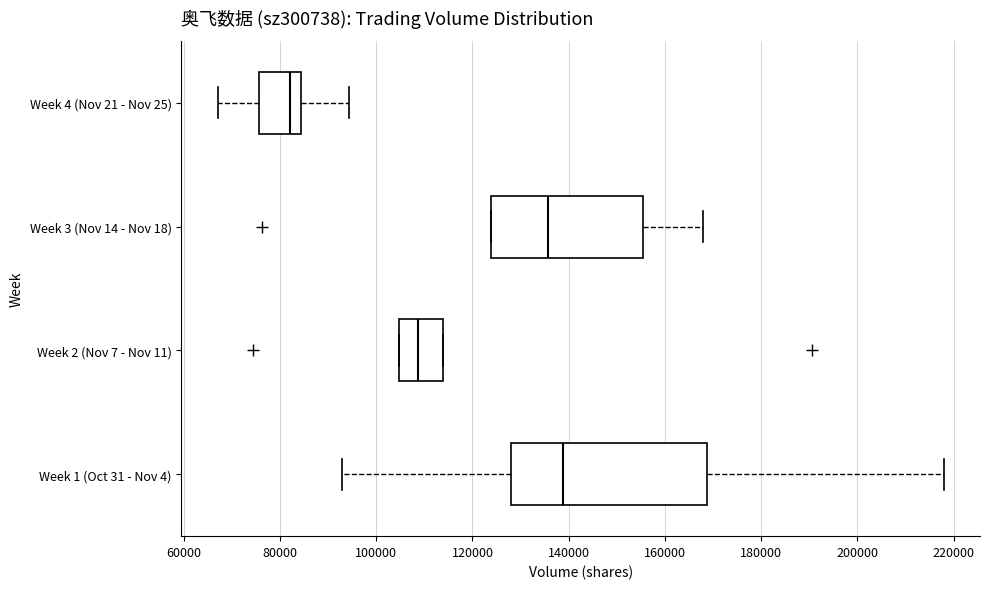

Where does the median line of the box for Week 1 (Oct 31 - Nov 4) sit on the x-axis? The values are not printed on the chart, so give them approximately, as read against the axis.

138000